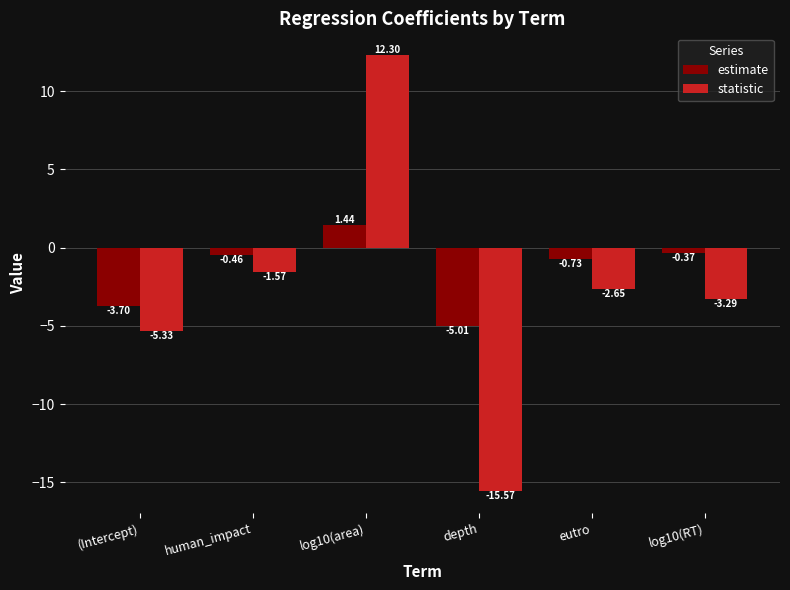

What is the difference between the maximum and second lowest values in the statistic series?

17.6